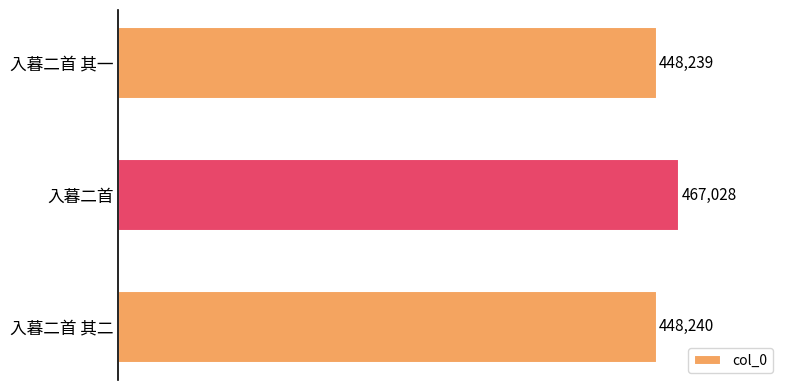

What is the difference between the maximum and minimum values?

18789